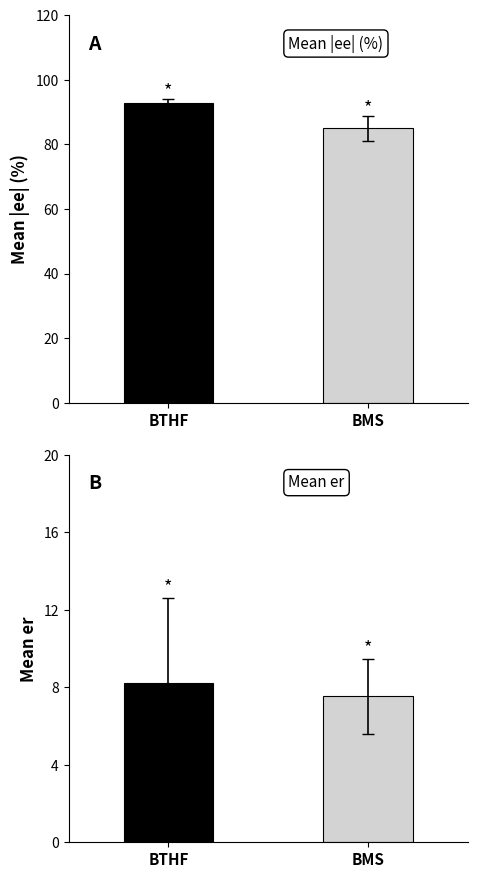

At BMS, list the series in order from smallest to largest.

Mean er, Mean |ee| (%)